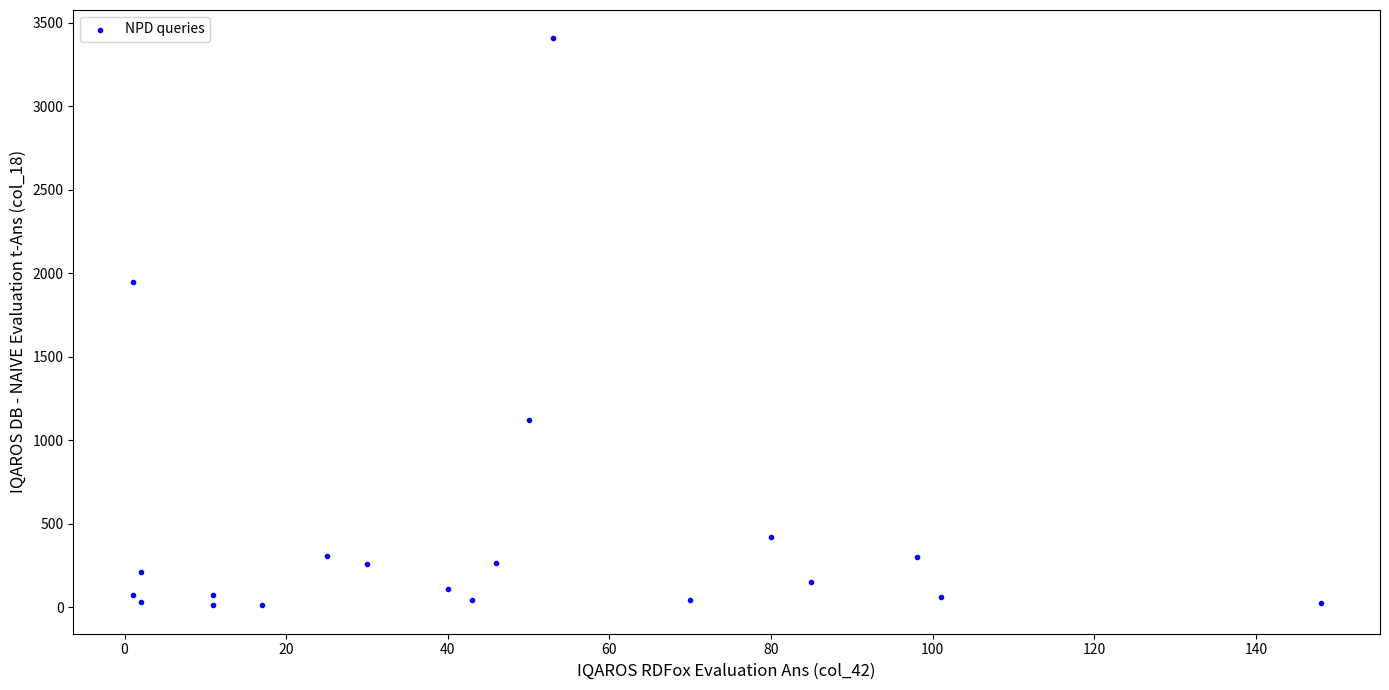

What is the range of X values (max minus min)?

147